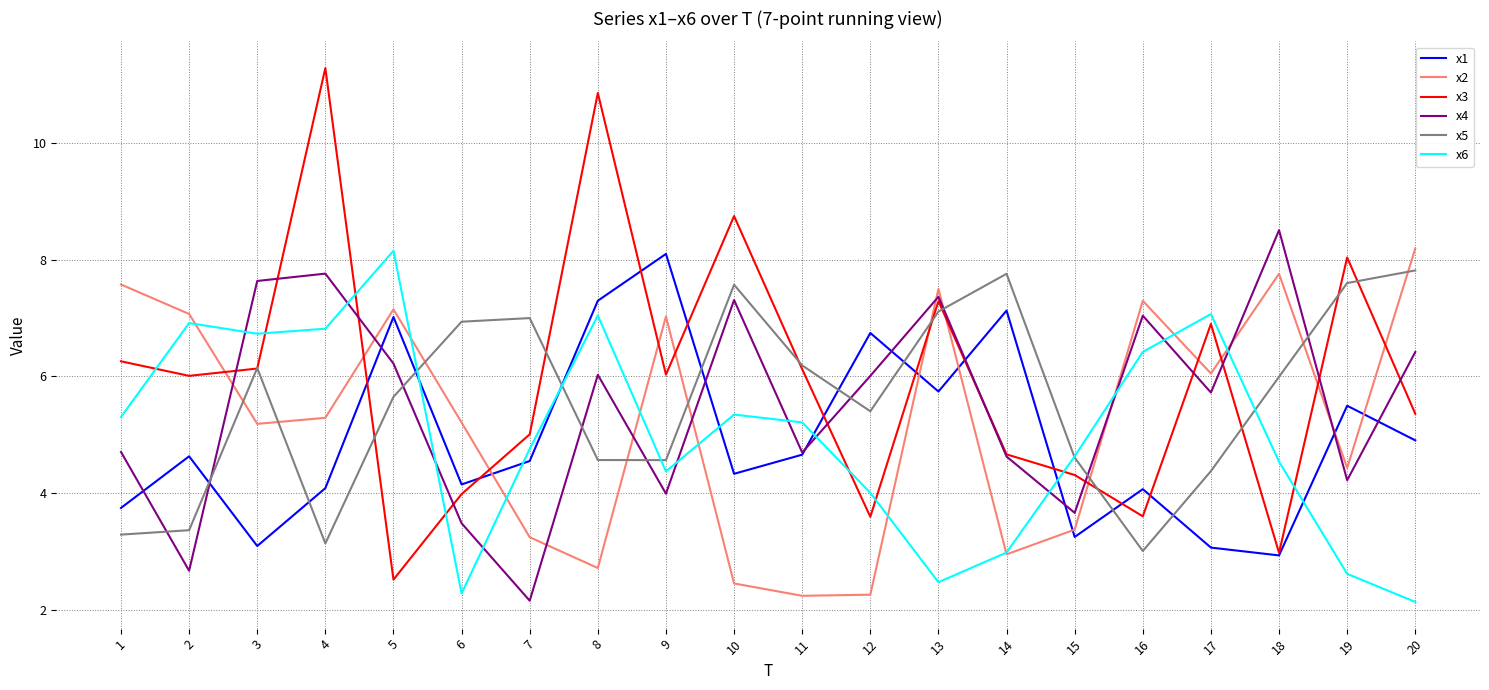

Count the number of data series in this chart.

6